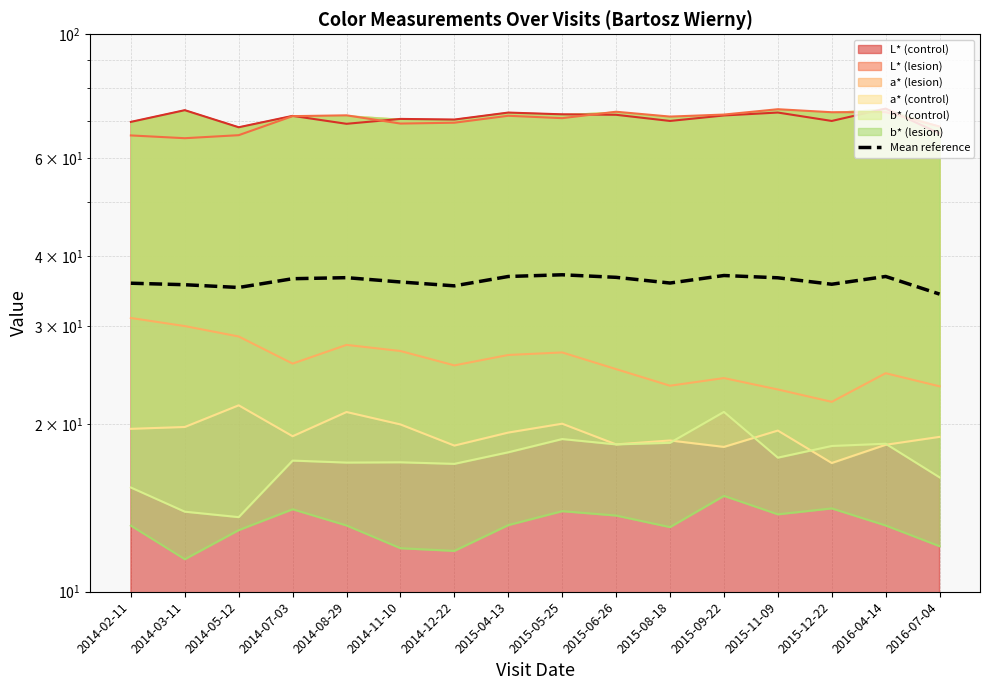

Which has a higher value, 2015-09-22 or 2016-04-14?

2015-09-22